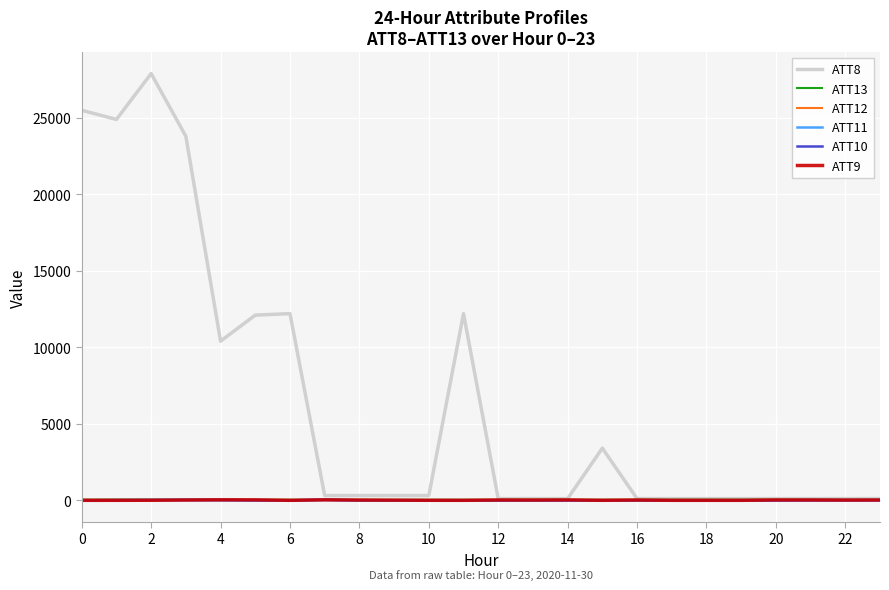

Reading left to right, transcribe all the data shown in this chart.

ATT8: 25500.0	24900.0	27900.0	23800.0	10400.0	12100.0	12200.0	300.0	300.0	300.0	300.0	12200.0	100.0	100.0	100.0	3400.0	100.0	100.0	100.0	100.0	100.0	100.0	100.0	100.0
ATT13: 31.1	31.5	29.9	27.4	24.3	24.1	22.9	19.0	21.0	20.6	23.2	23.7	21.9	21.9	23.7	24.3	24.6	26.0	26.7	26.2	24.5	23.0	20.1	21.7
ATT12: 11.6	10.9	8.0	7.5	7.5	8.8	8.6	8.6	8.5	5.8	8.9	5.4	9.0	12.7	11.8	12.6	12.4	12.1	11.7	12.0	11.8	11.8	12.2	11.9
ATT11: -10.0	-1.8	6.5	10.3	8.0	-4.4	-10.0	20.9	-10.0	-10.0	-10.0	-10.0	-10.0	-10.0	-10.0	-10.0	-10.0	-10.0	-10.0	-10.0	-10.0	7.6	3.9	9.9
ATT10: -10.0	-0.4	6.5	9.8	4.6	-10.0	-10.0	18.3	-10.0	-10.0	-10.0	-10.0	-10.0	-10.0	-10.0	-10.0	-10.0	-10.0	-10.0	-10.0	-10.0	-10.0	-10.0	-10.0
ATT9: -10.0	-10.0	-6.5	10.6	23.6	19.6	-10.0	21.3	7.6	0.1	-8.6	-10.0	10.4	6.8	14.9	-10.0	8.9	-10.0	-10.0	-10.0	13.9	12.1	5.1	9.9